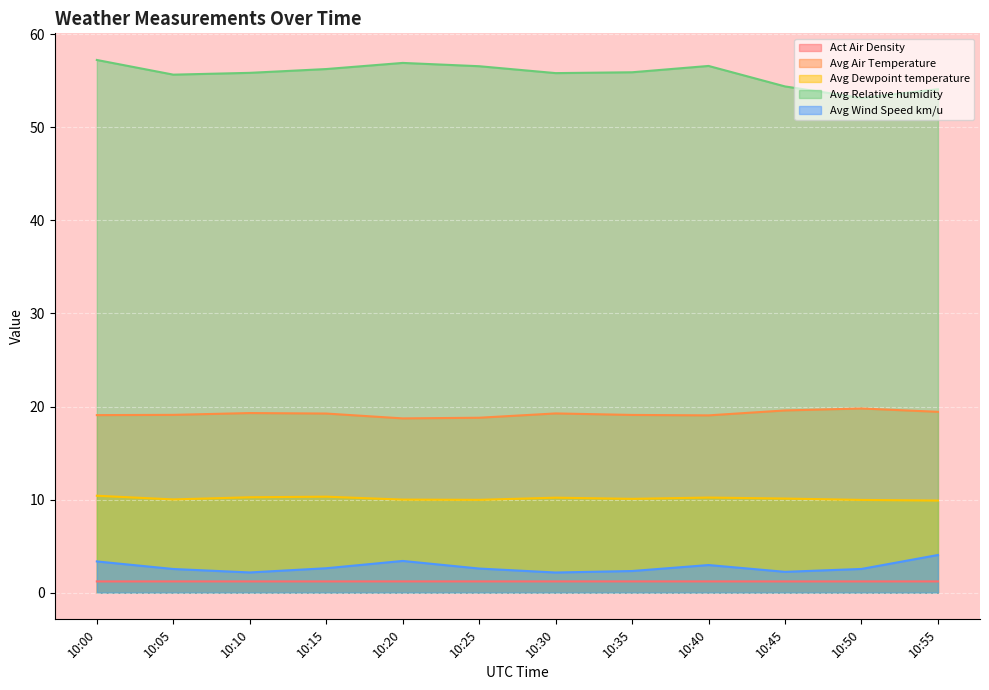

True or false: Act Air Density has more than 0 points higher than both neighbors.

True